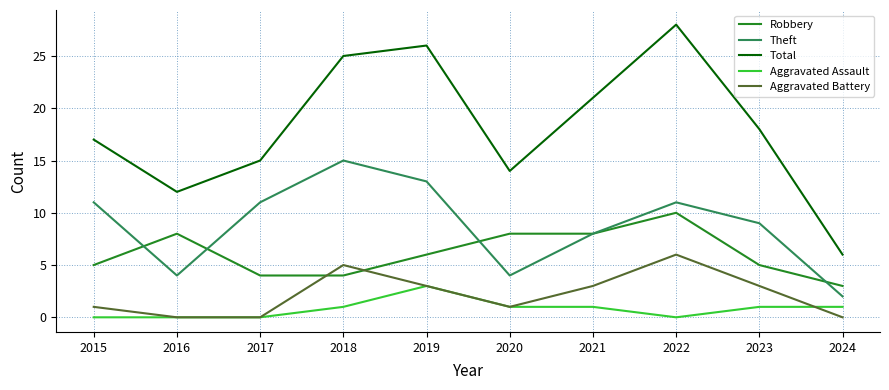

Between 2015 and 2016, which series saw the biggest shift?

Theft